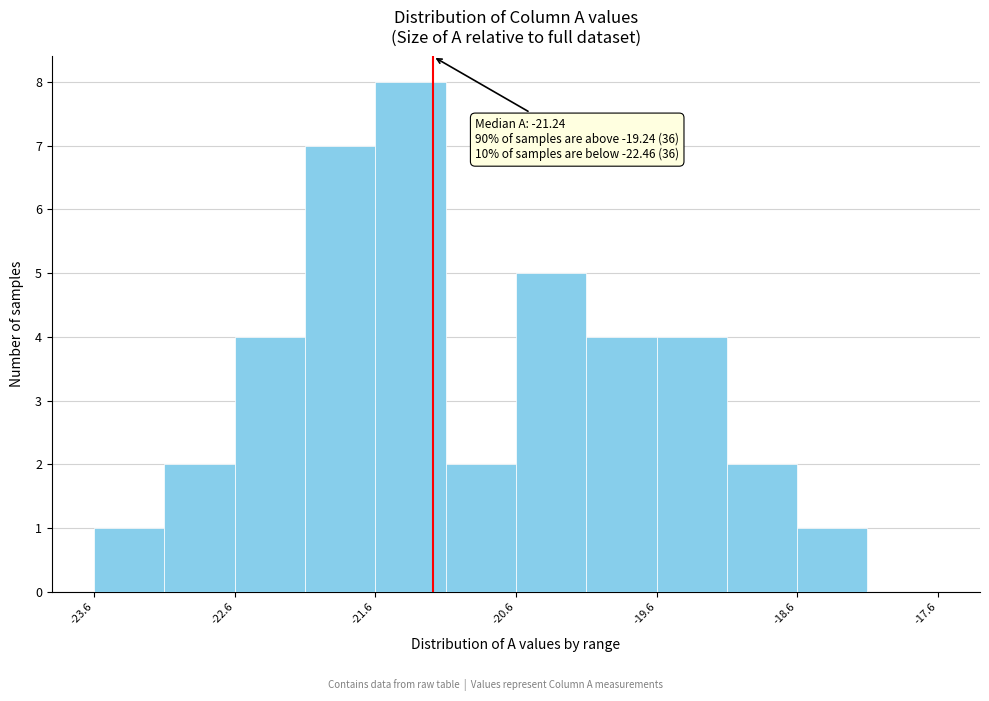

Which range on the x-axis has the tallest bar?

-21.65 to -21.15